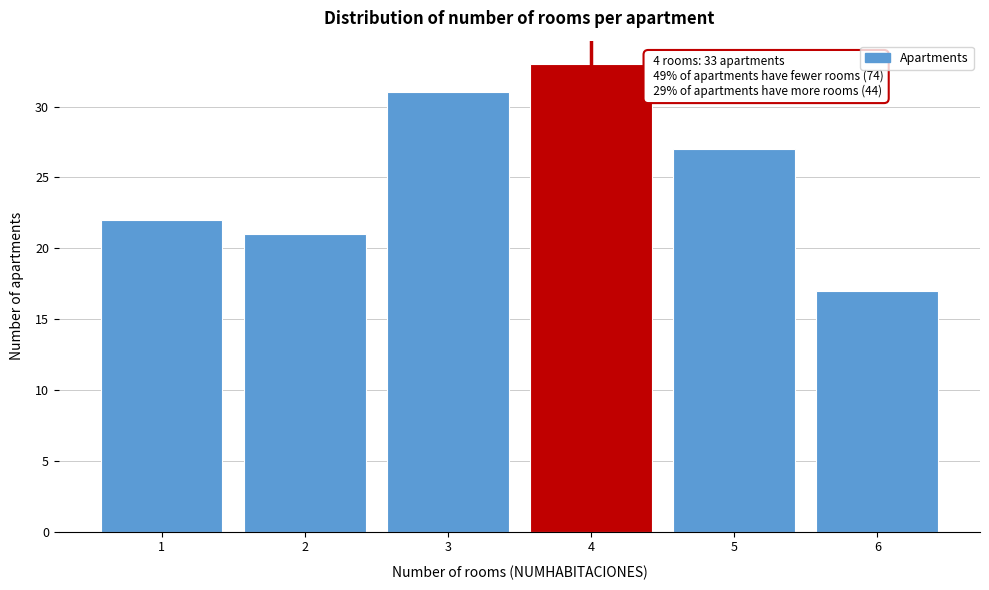

Reading left to right, list all the values displayed in this chart.

22	21	31	33	27	17